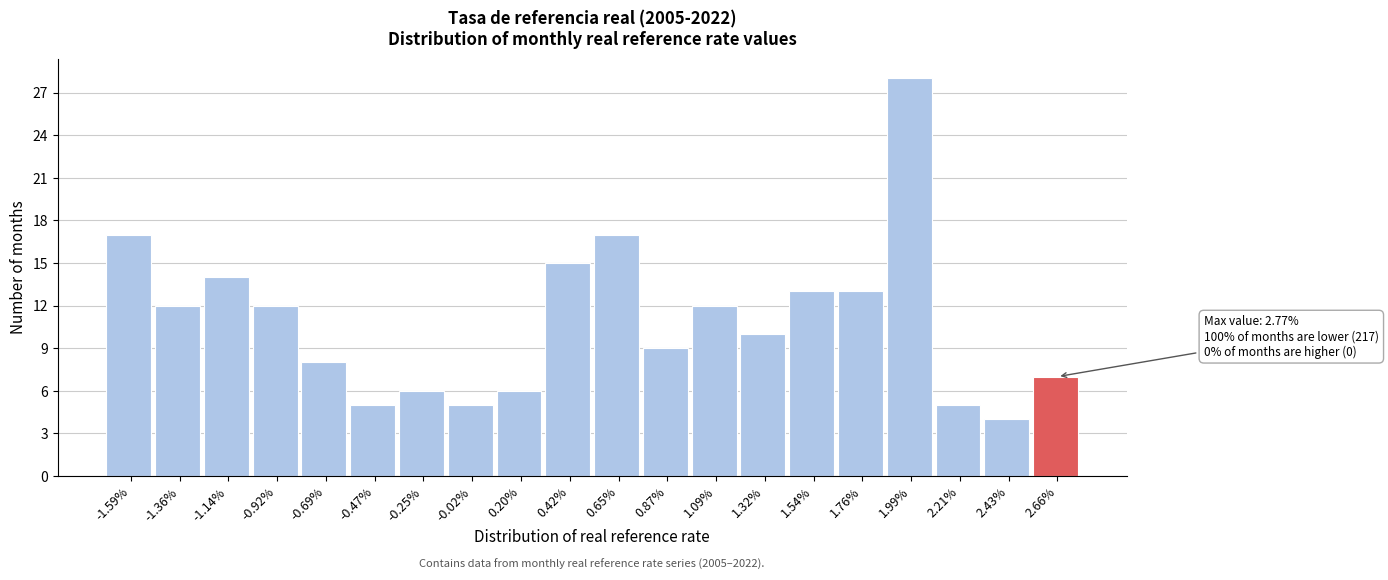

Which range on the x-axis has the tallest bar?

1.90 to 2.10